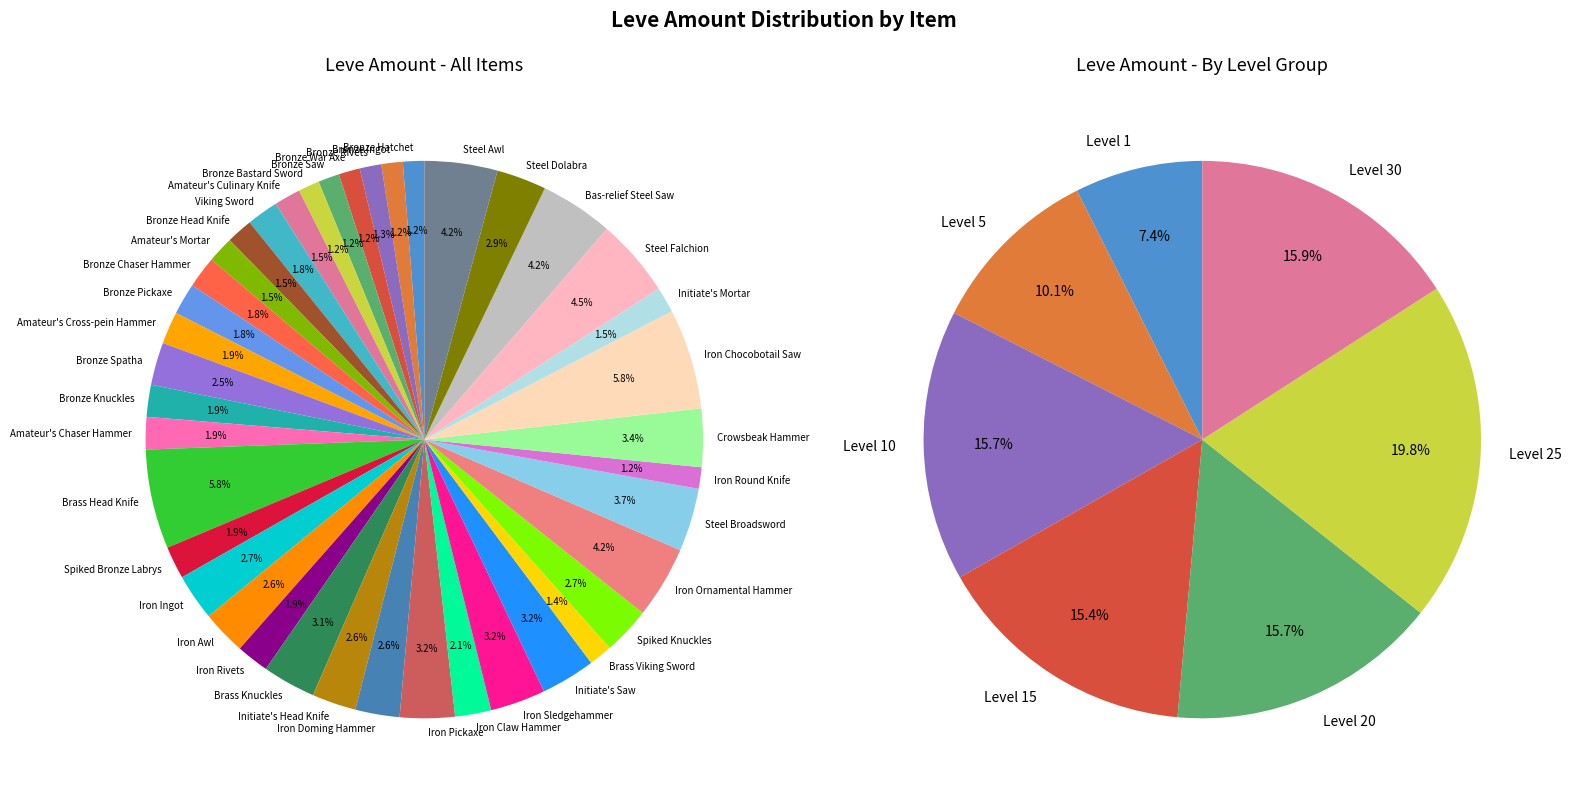

Rank the categories by value from highest to lowest.

Iron Chocobotail Saw, Brass Head Knife, Steel Falchion, Bas-relief Steel Saw, Steel Awl, Iron Ornamental Hammer, Steel Broadsword, Crowsbeak Hammer, Iron Sledgehammer, Iron Pickaxe, Initiate's Saw, Brass Knuckles, Steel Dolabra, Spiked Knuckles, Iron Ingot, Iron Awl, Initiate's Head Knife, Iron Doming Hammer, Bronze Spatha, Iron Claw Hammer, Spiked Bronze Labrys, Iron Rivets, Amateur's Cross-pein Hammer, Amateur's Chaser Hammer, Bronze Knuckles, Viking Sword, Bronze Chaser Hammer, Bronze Pickaxe, Amateur's Culinary Knife, Bronze Head Knife, Amateur's Mortar, Initiate's Mortar, Brass Viking Sword, Bronze Rivets, Bronze Ingot, Iron Round Knife, Bronze Hatchet, Bronze War Axe, Bronze Saw, Bronze Bastard Sword